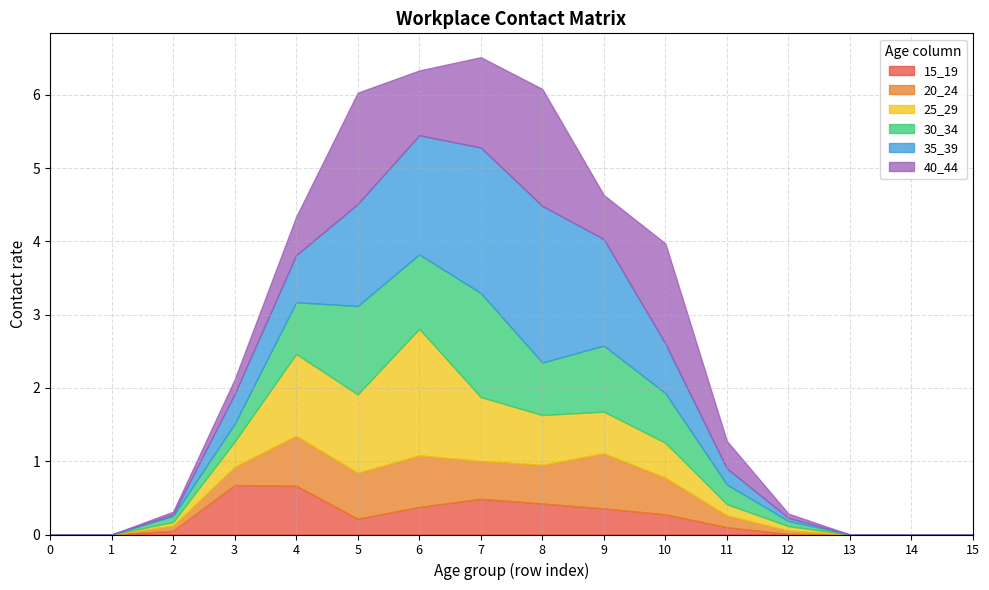

Reading right to left, transcribe all the data shown in this chart.

15_19: 0.0	0.0	0.0	0.0	0.1	0.3	0.4	0.4	0.5	0.4	0.2	0.7	0.7	0.1	0.0	0.0
20_24: 0.0	0.0	0.0	0.0	0.2	0.5	0.8	0.5	0.5	0.7	0.6	0.7	0.2	0.1	0.0	0.0
25_29: 0.0	0.0	0.0	0.1	0.2	0.5	0.6	0.7	0.9	1.7	1.1	1.1	0.3	0.0	0.0	0.0
30_34: 0.0	0.0	0.0	0.1	0.3	0.7	0.9	0.7	1.4	1.0	1.2	0.7	0.2	0.1	0.0	0.0
35_39: 0.0	0.0	0.0	0.0	0.2	0.7	1.5	2.1	2.0	1.6	1.4	0.6	0.4	0.0	0.0	0.0
40_44: 0.0	0.0	0.0	0.1	0.4	1.4	0.6	1.6	1.2	0.9	1.5	0.5	0.2	0.0	0.0	0.0